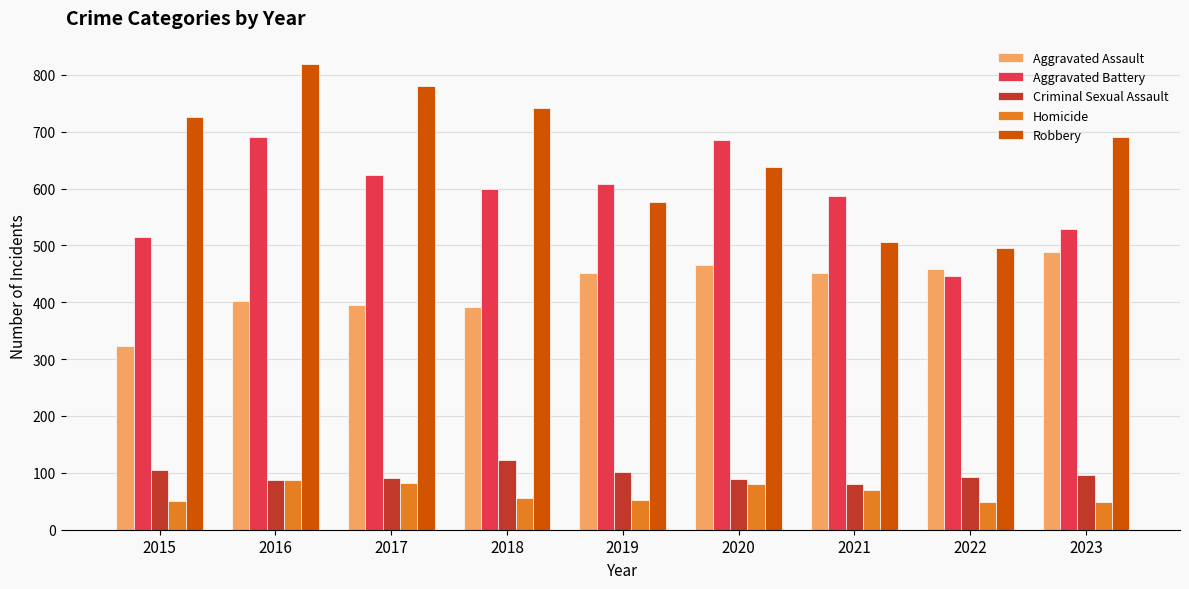

Where does the Robbery series first go above 690?

2015